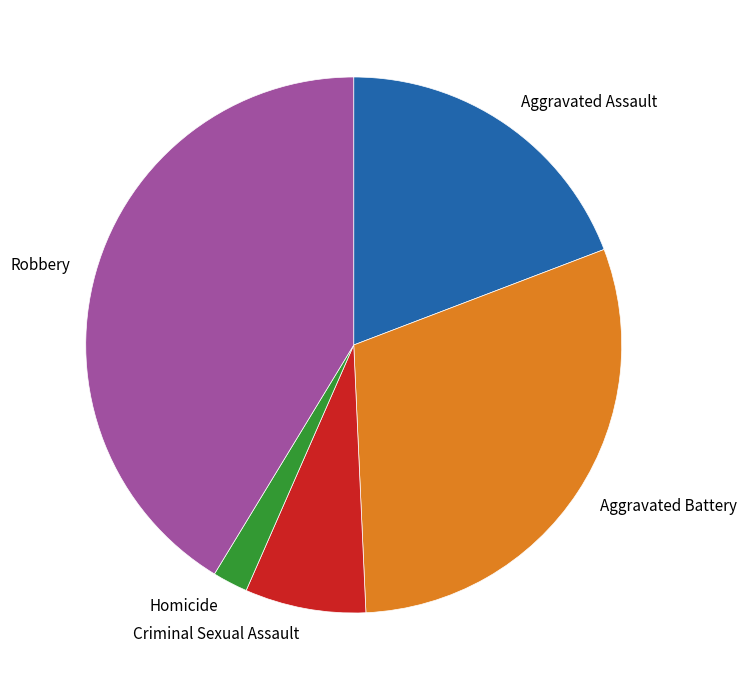

Is it true that Criminal Sexual Assault is 14% of the pie?

False